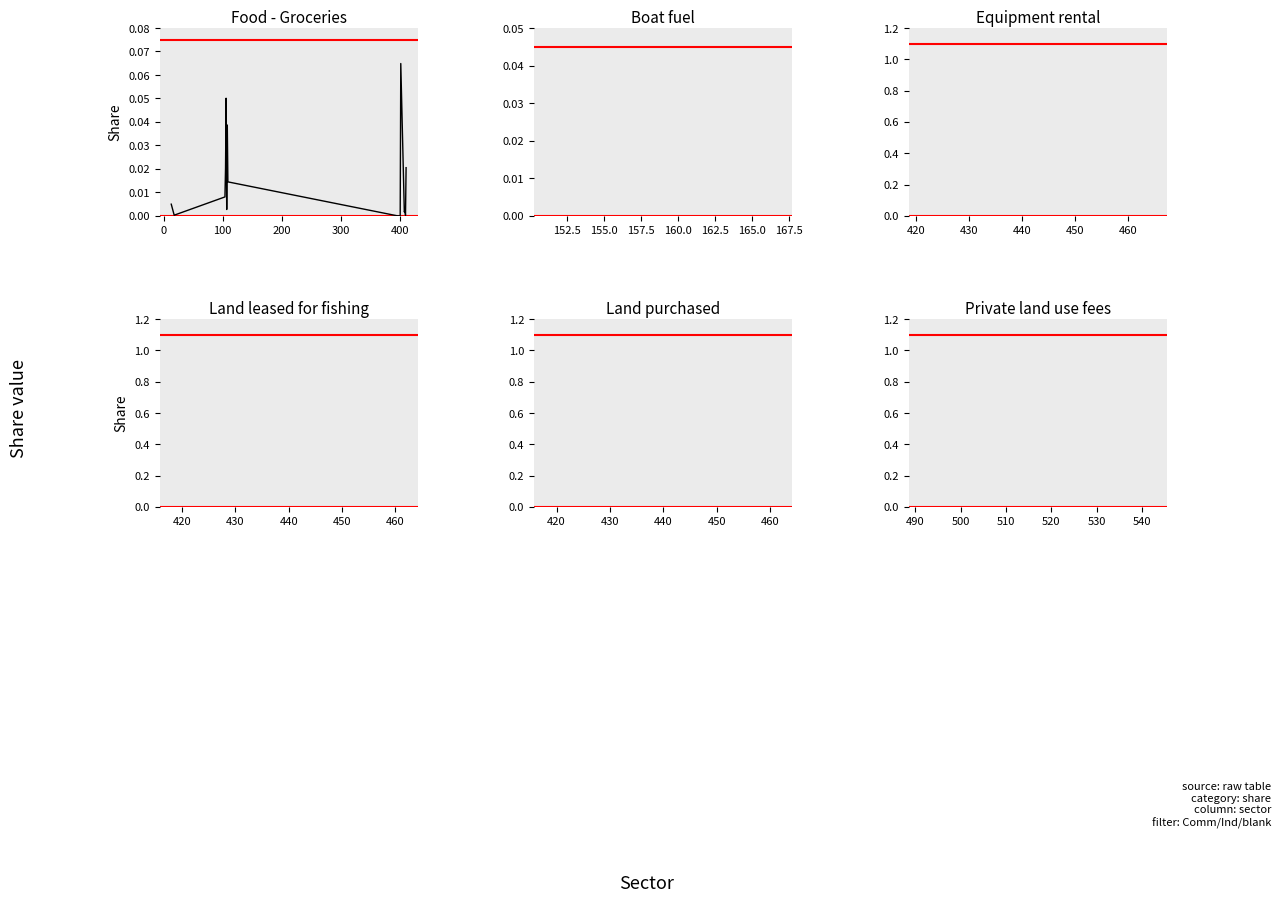

True or false: there are more than 2 points higher than both neighbors.

True